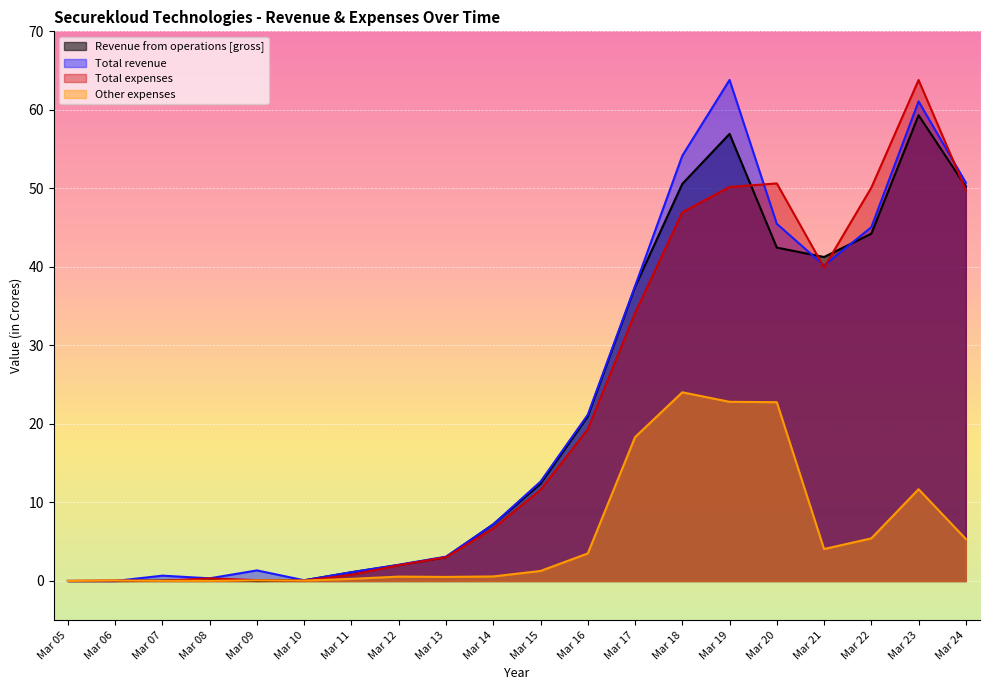

Which series has the largest total across all categories?

Total revenue